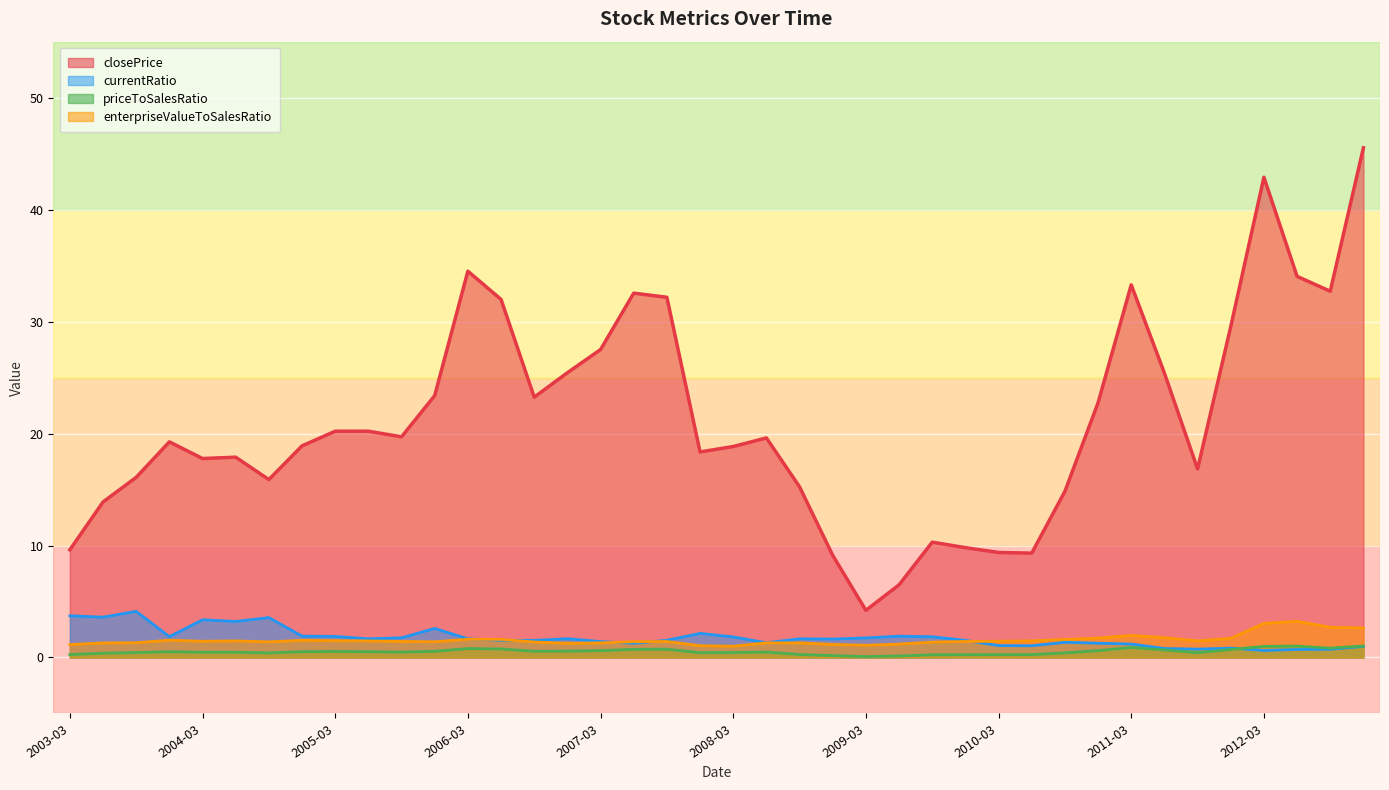

At which label is currentRatio closest to 2?

2004-12-31